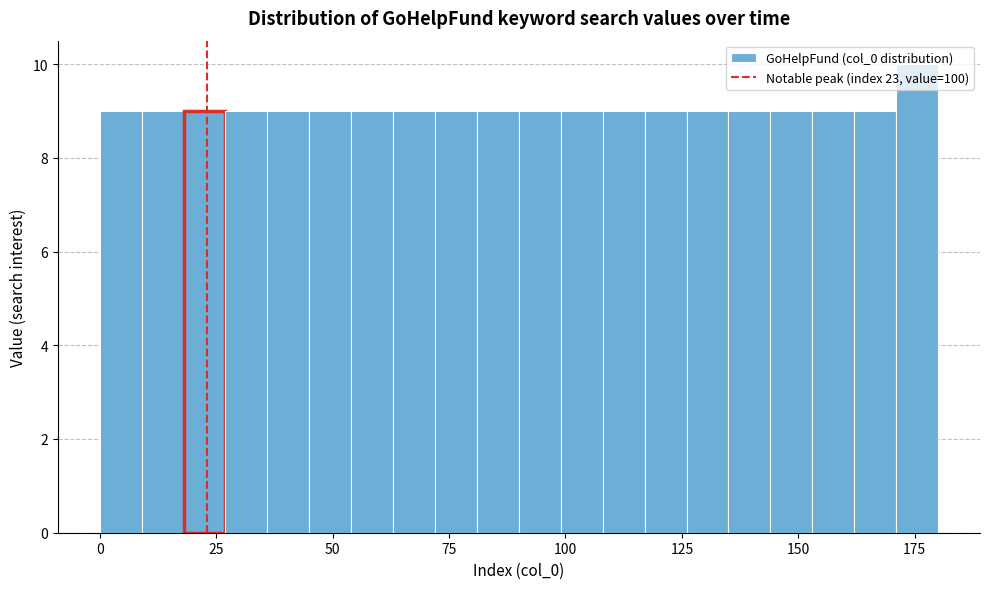

Around what value on the x-axis is the tallest bar? Give the approximate position of its centre, as read against the axis.

175